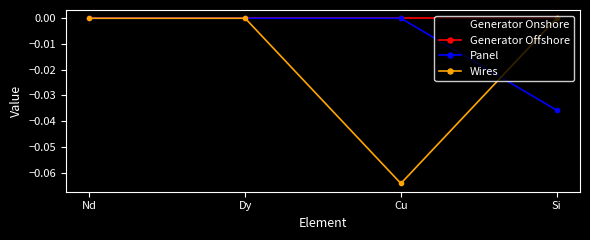

Is this an area chart (filled region under the line)?

No